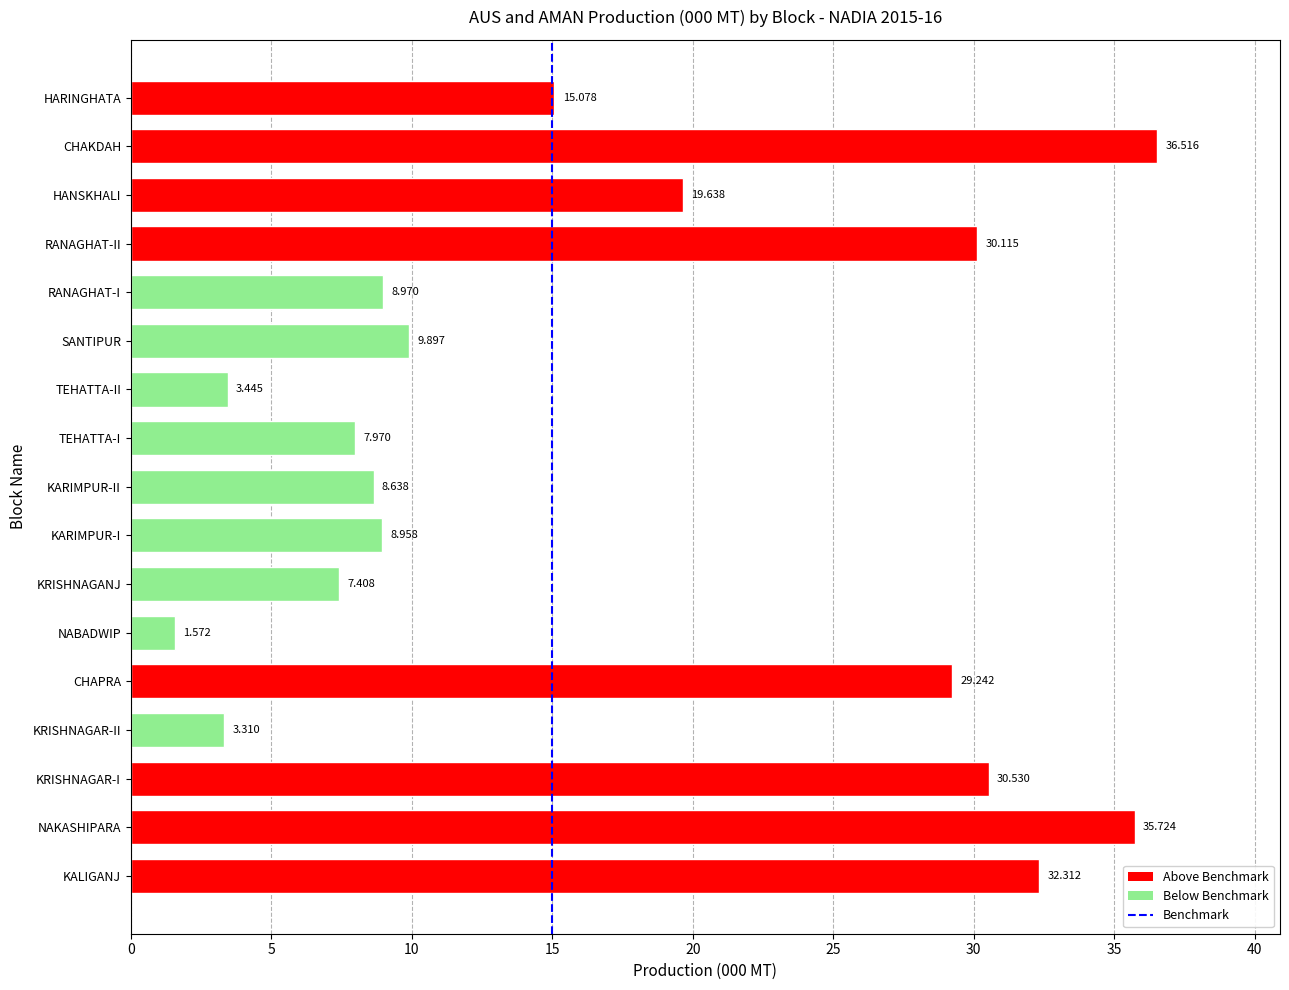

Which has a higher value, KRISHNAGAR-II or KARIMPUR-I?

KARIMPUR-I